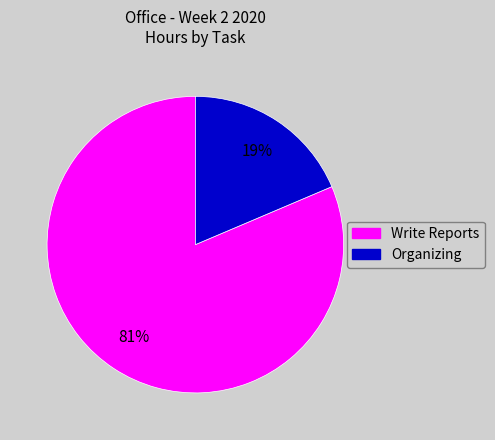

Rank the categories by value from lowest to highest.

Organizing, Write Reports